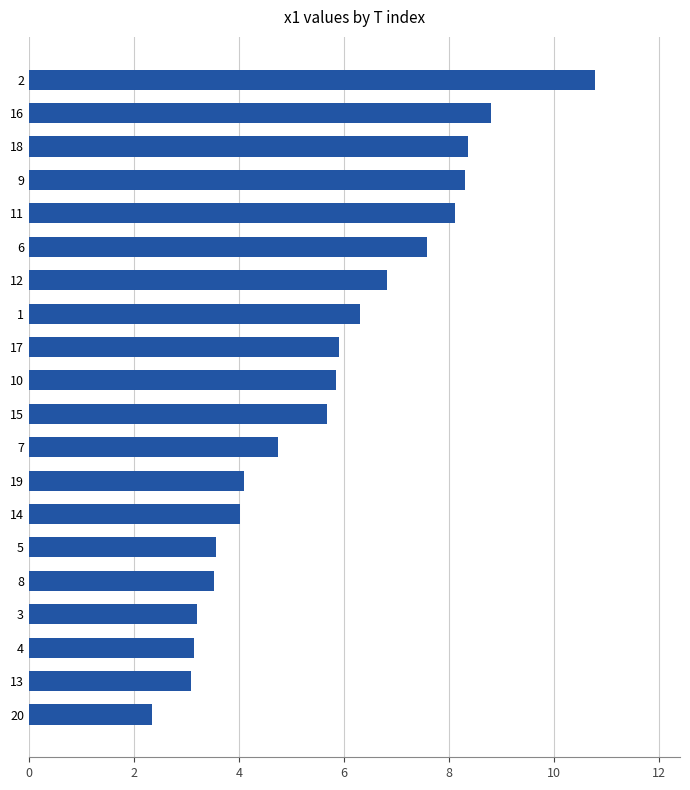

Approximately how many times larger is the value at 18 compared to 15?

1.5